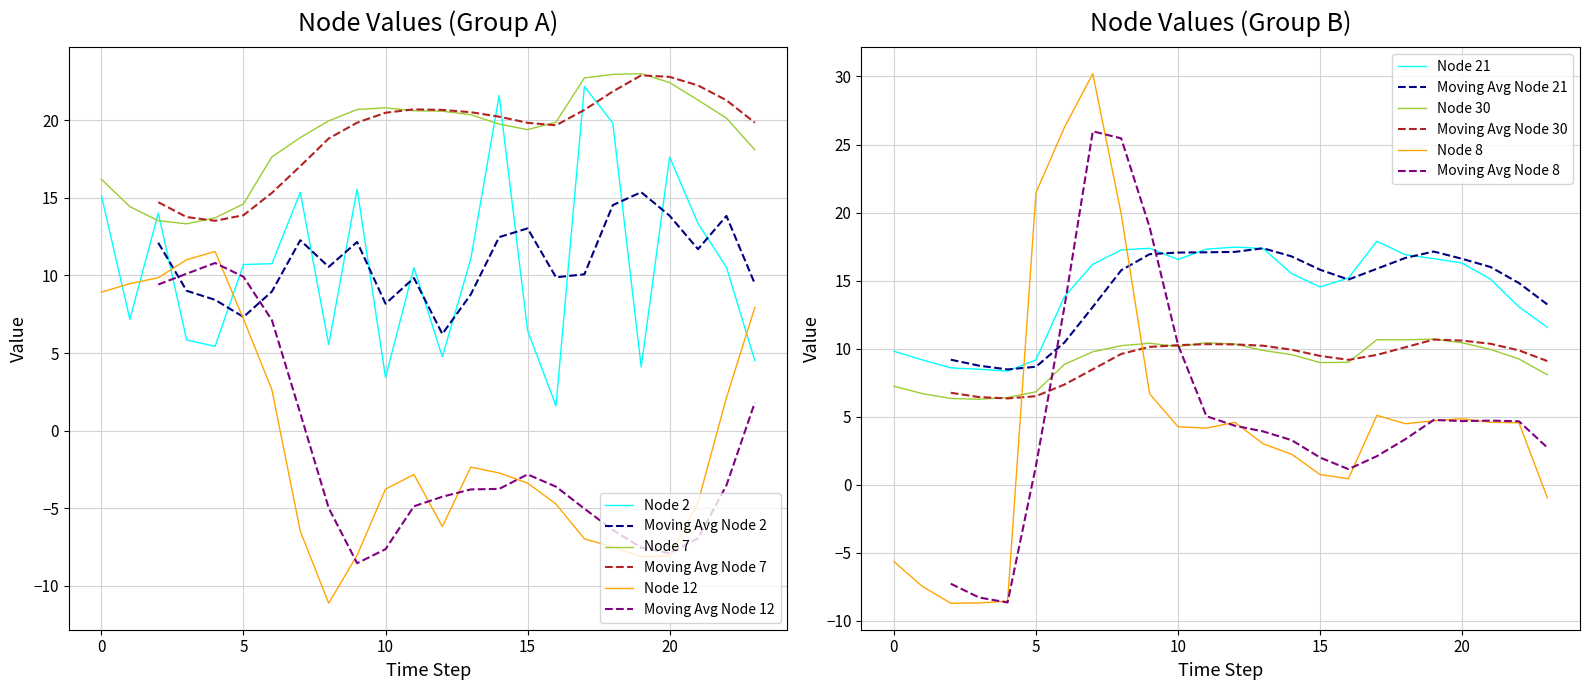

In Node 21, how many points are higher than both neighbors (excluding endpoints)?

3